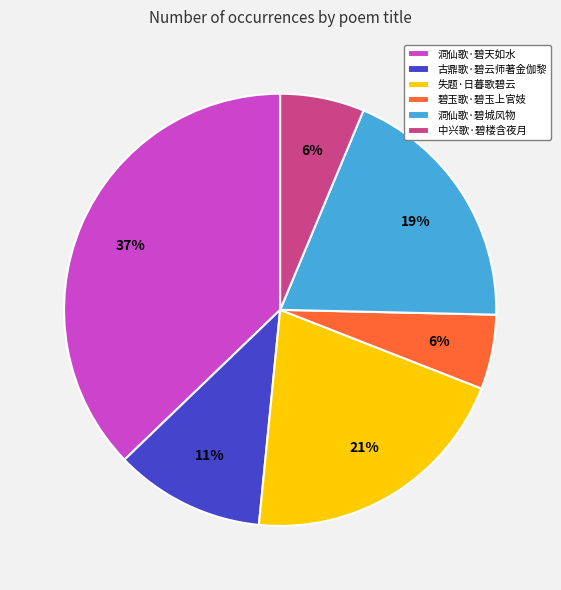

Combined, do 失题·日暮歌碧云 and 中兴歌·碧楼含夜月 account for over 50%?

No